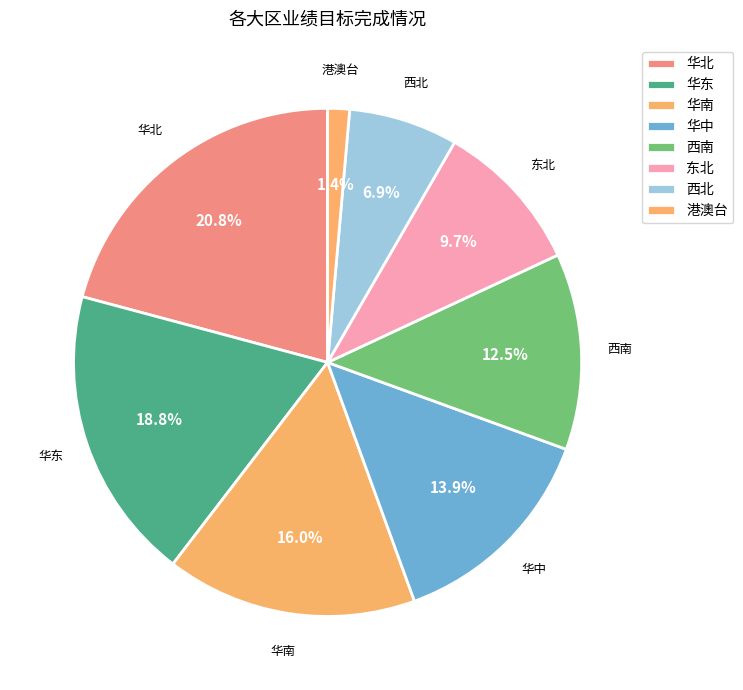

How many segments does this pie chart have?

8